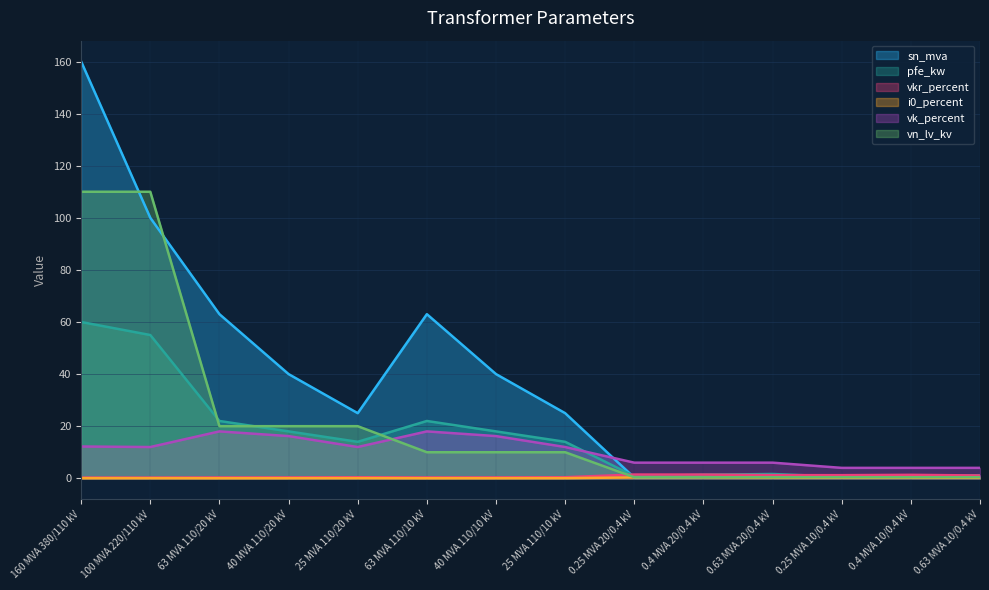

At which label does i0_percent reach its minimum?

63 MVA 110/20 kV